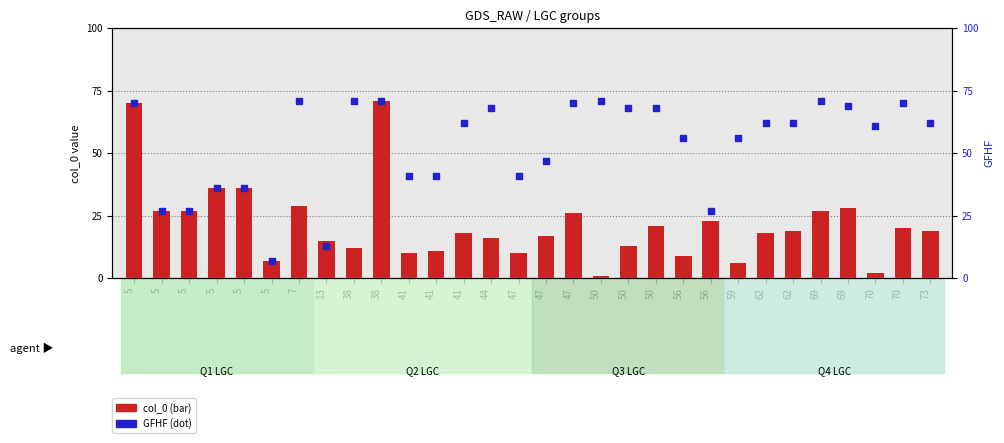

Which series reaches the maximum Y coordinate?

col_0